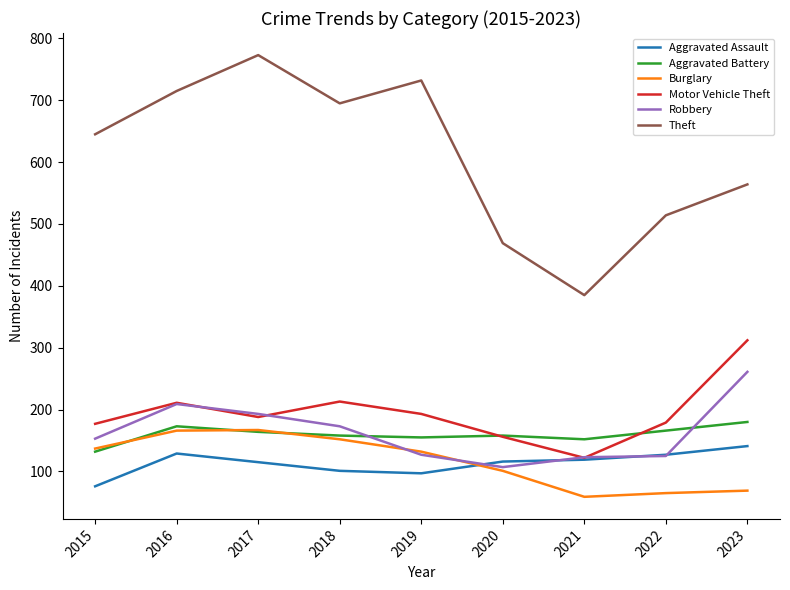

What is the difference between the highest and lowest values at 2023?

495